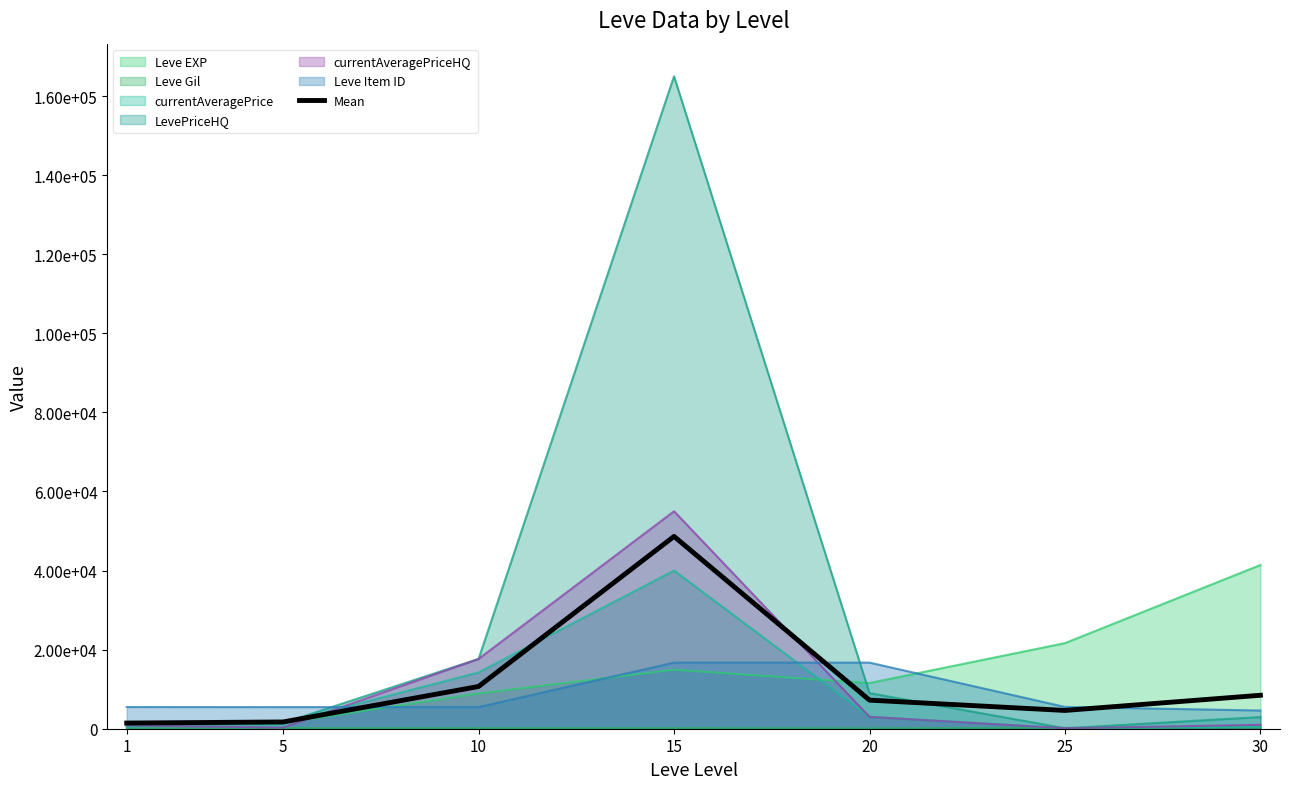

Rank the categories by value from highest to lowest.

15, 10, 30, 20, 25, 5, 1